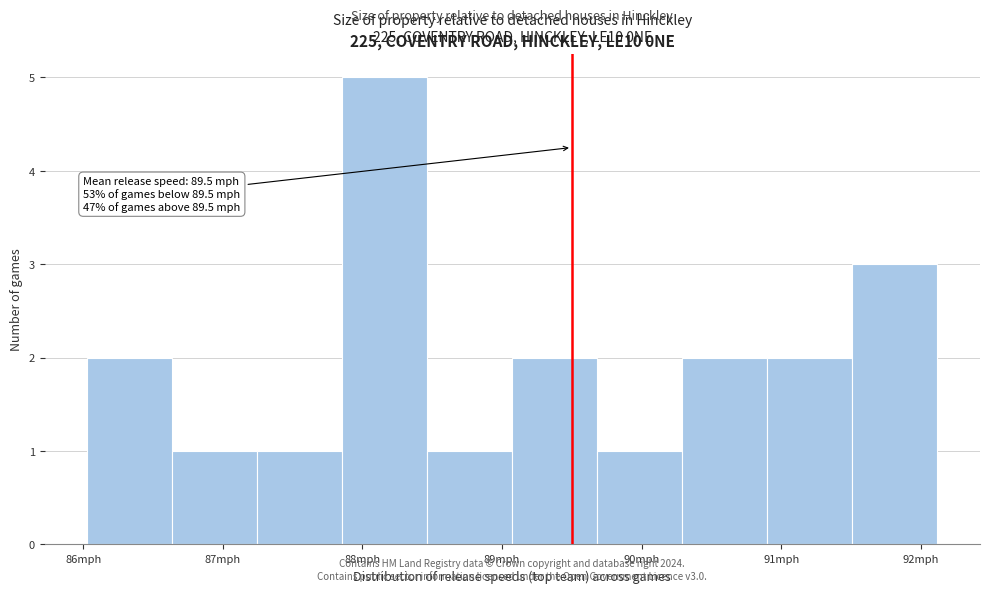

Over which range of the x-axis is the bar tallest?

87.9 to 88.5